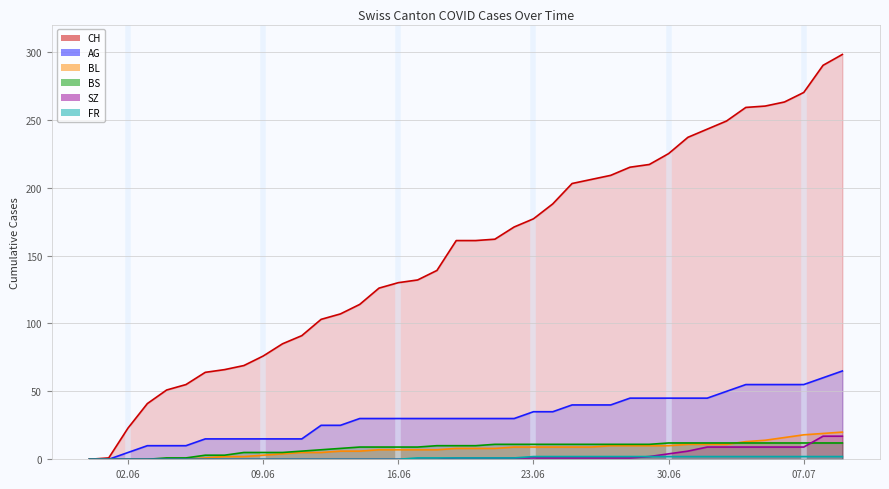

Is it true that CH equals 321 at 2020-06-25?

False